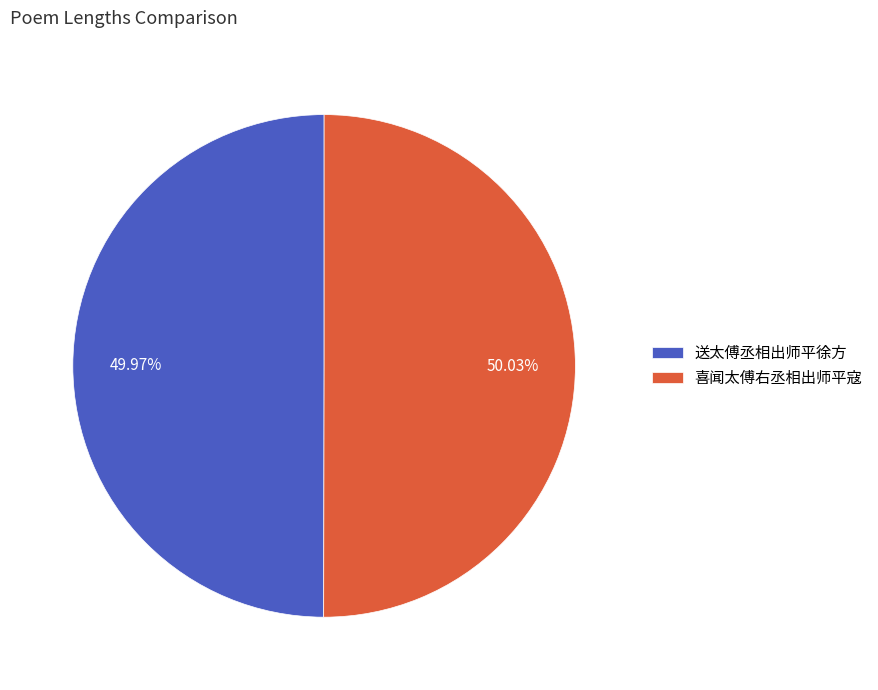

The 喜闻太傅右丞相出师平寇 slice represents 50% of the pie. True or false?

True